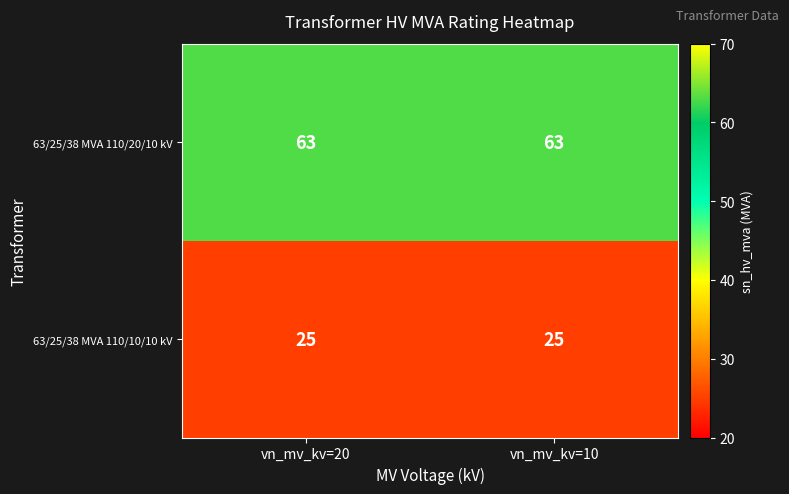

What is the spread (max minus min) of values at vn_mv_kv=10?

38